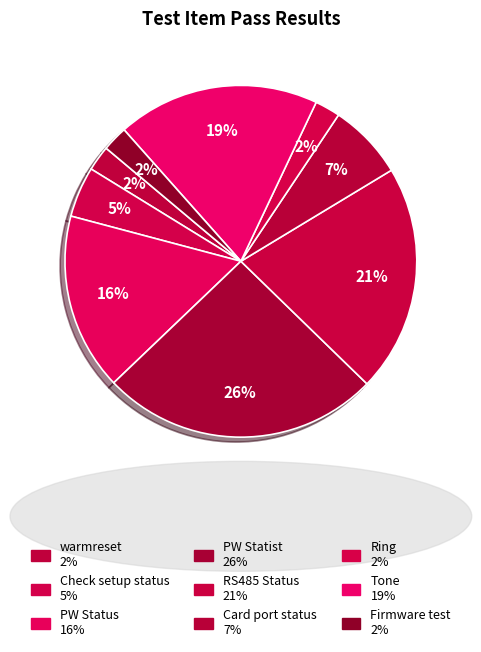

To the nearest percent, what percentage of the pie is PW Status?

16%